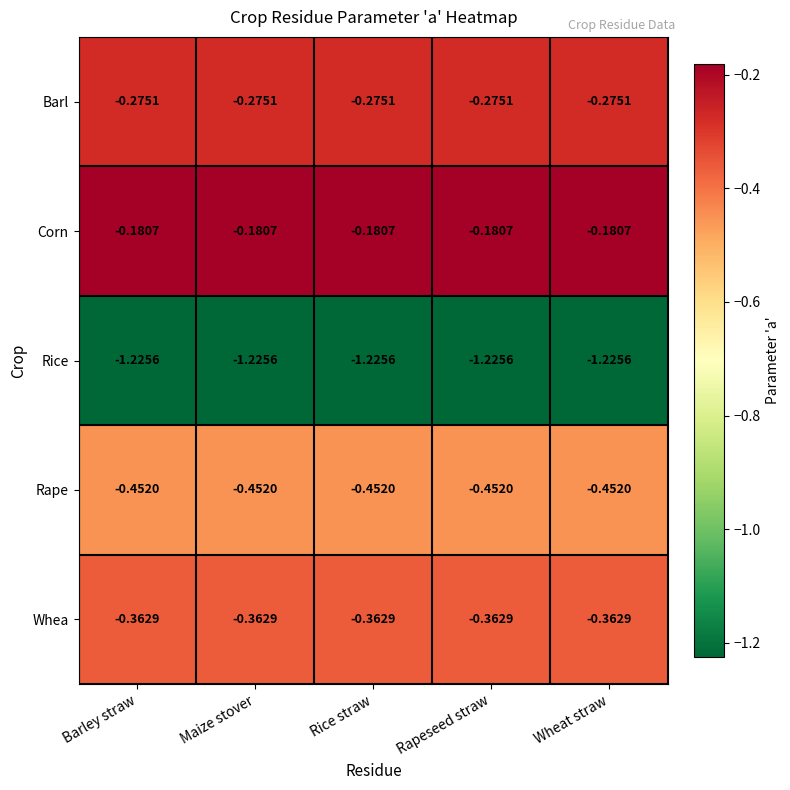

What is the total value across all series at Rapeseed straw?

-2.5